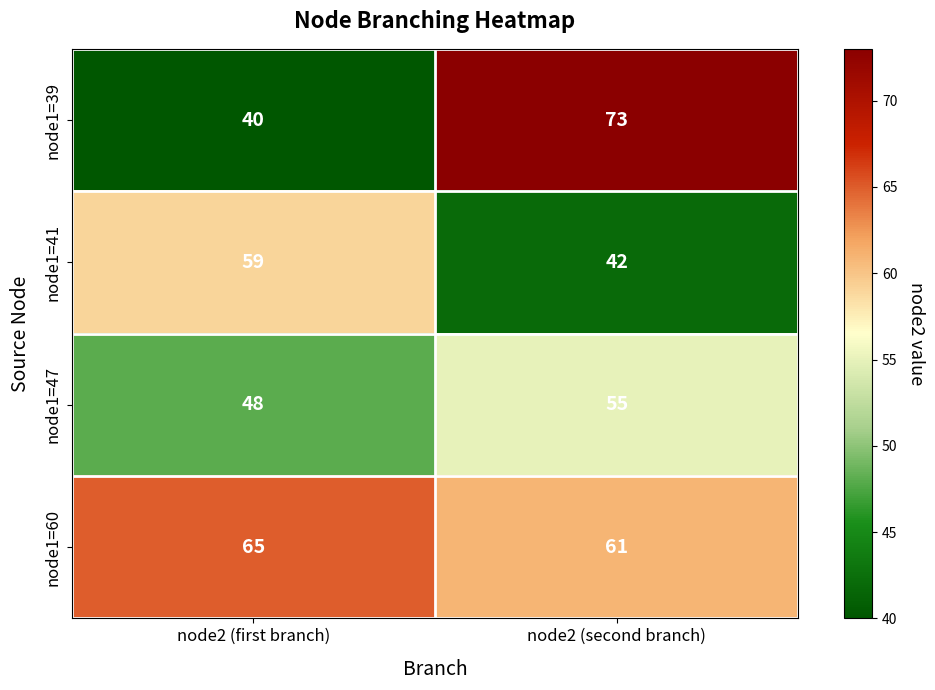

List the series in order of their peak value, highest first.

node1=39, node1=60, node1=41, node1=47